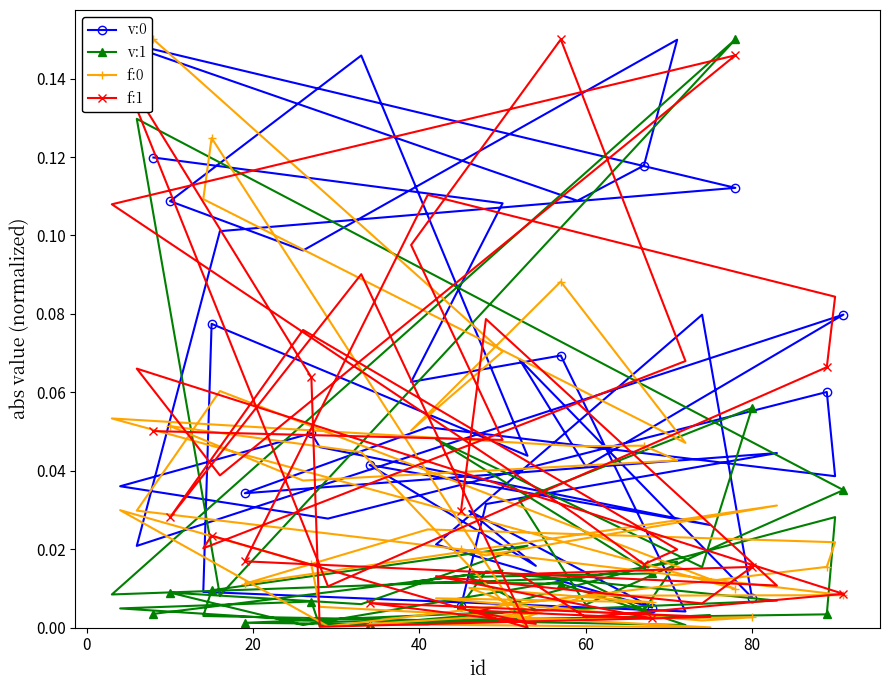

True or false: f:1 and f:0 cross at least once.

True